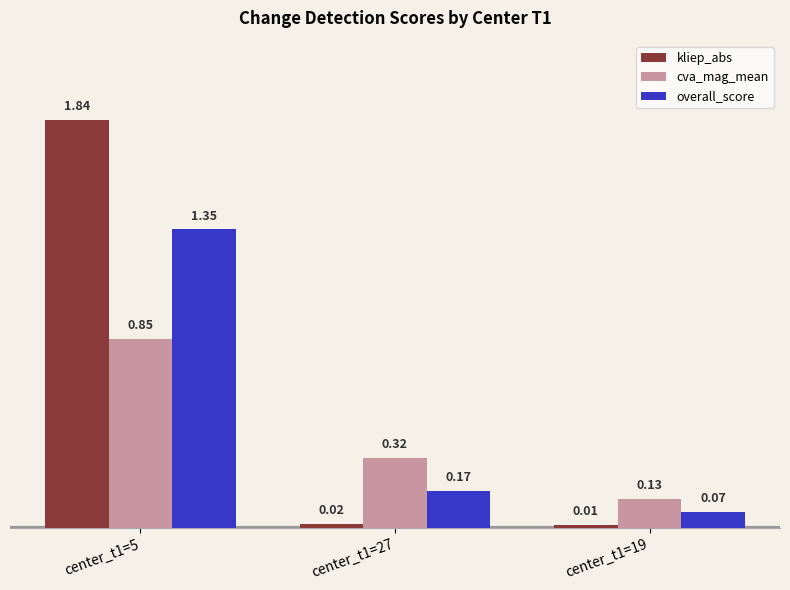

At which category is the sum across all series the highest?

center_t1=5